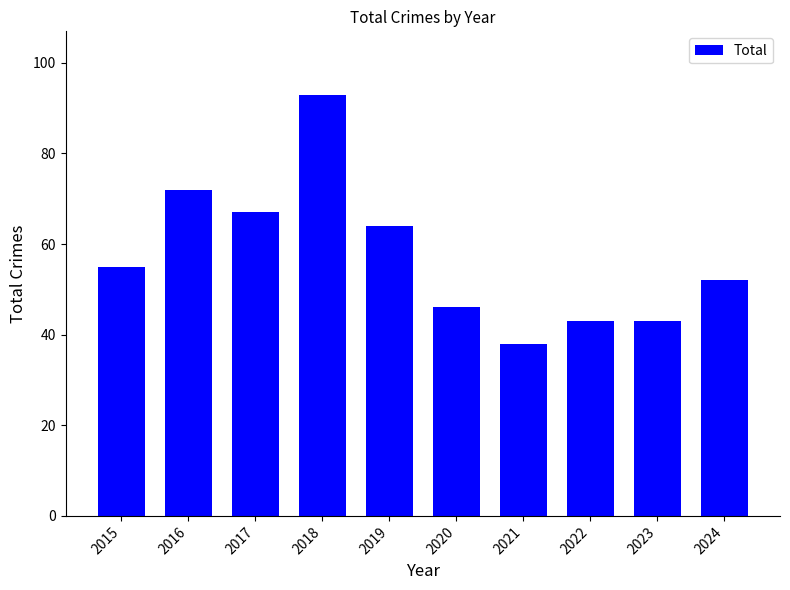

What is the ratio of the value at 2015 to the value at 2018?

0.6